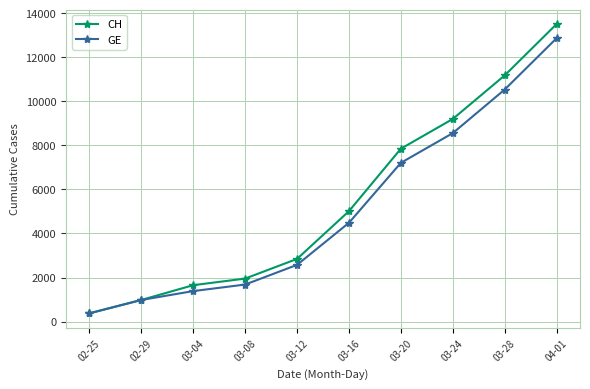

What are all the series names shown in the legend?

CH, GE